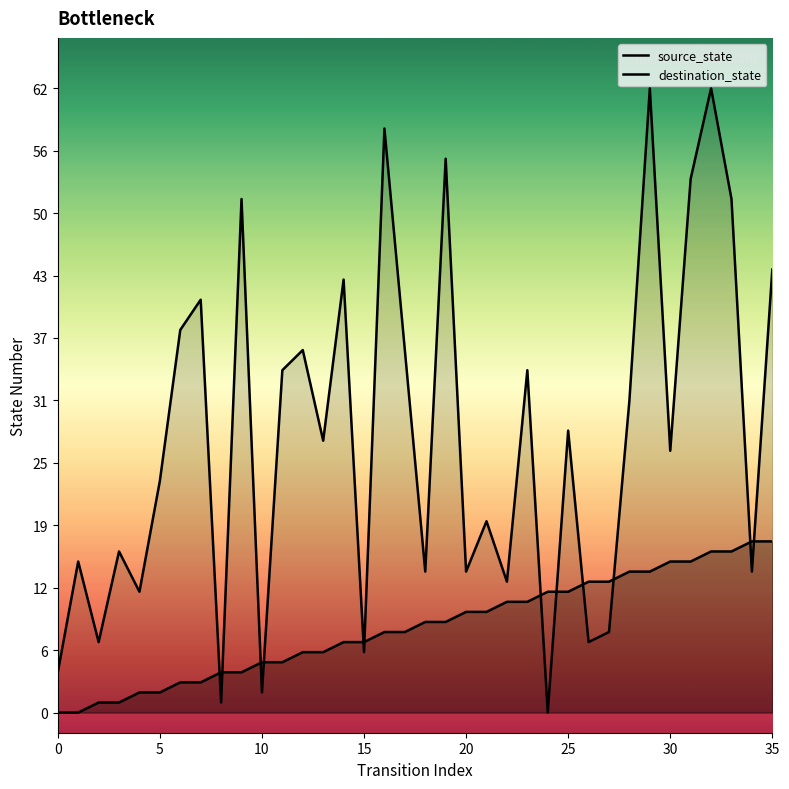

At which category does the chart reach its peak across all series?

29